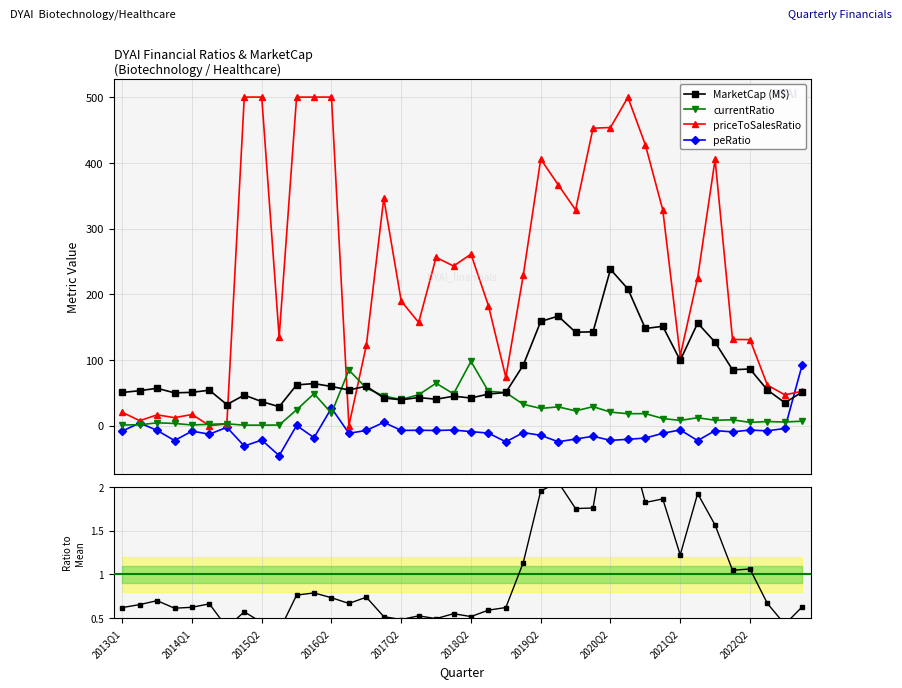

At which category is the sum across all series the highest?

29